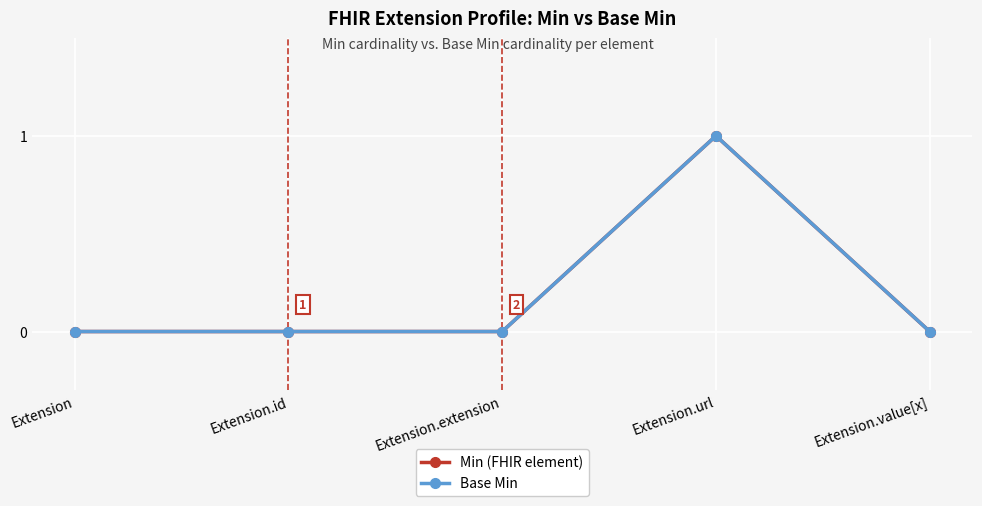

Reading left to right, what are all the values shown in this chart?

Min (FHIR element): 0	0	0	1	0
Base Min: 0	0	0	1	0